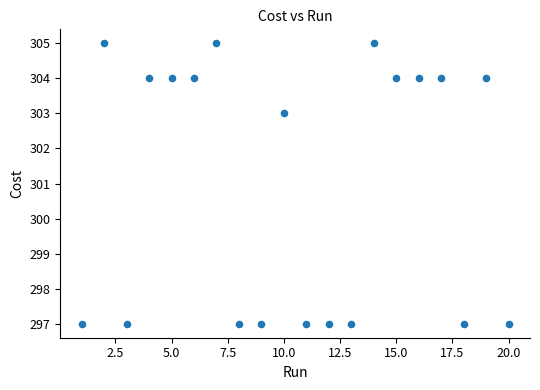

What is the range of Y values (max minus min)?

8.0